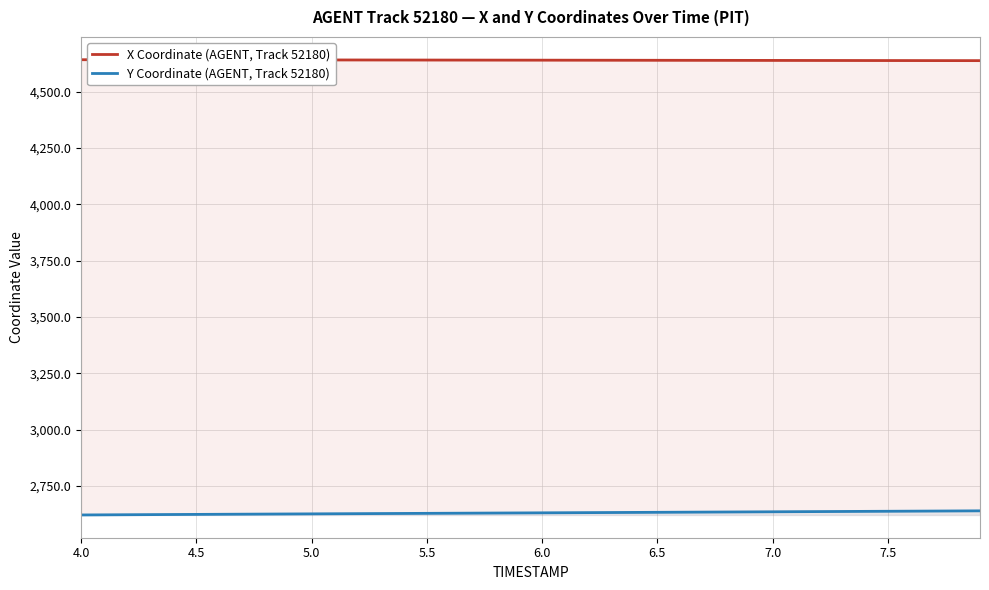

What is the lowest value of the X Coordinate (AGENT, Track 52180) series?

4637.9